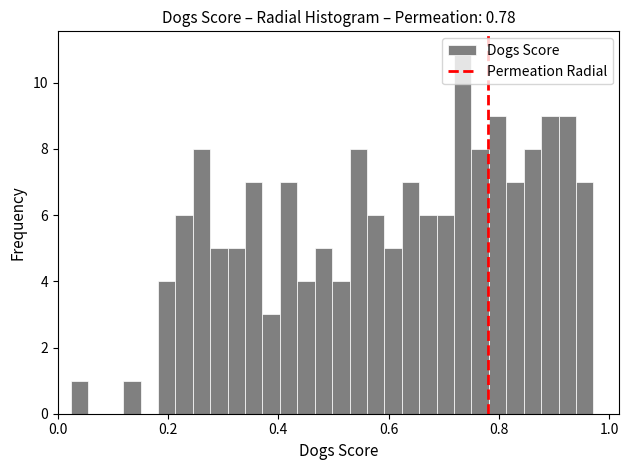

Around what value on the x-axis is the tallest bar? Give the approximate position of its centre, as read against the axis.

0.74